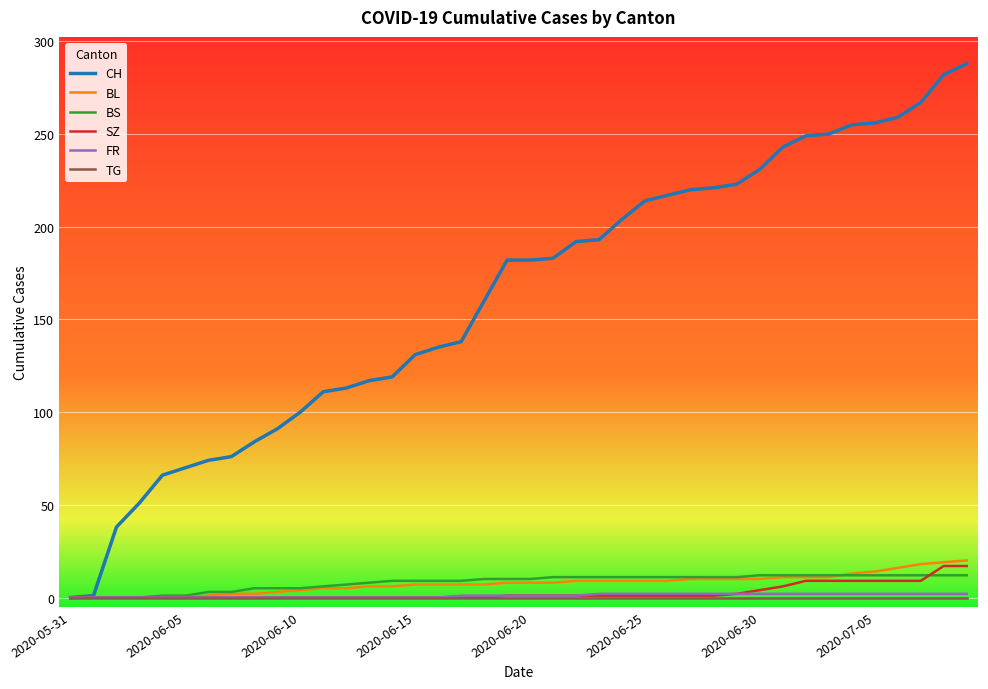

Which series has the largest total across all categories?

CH